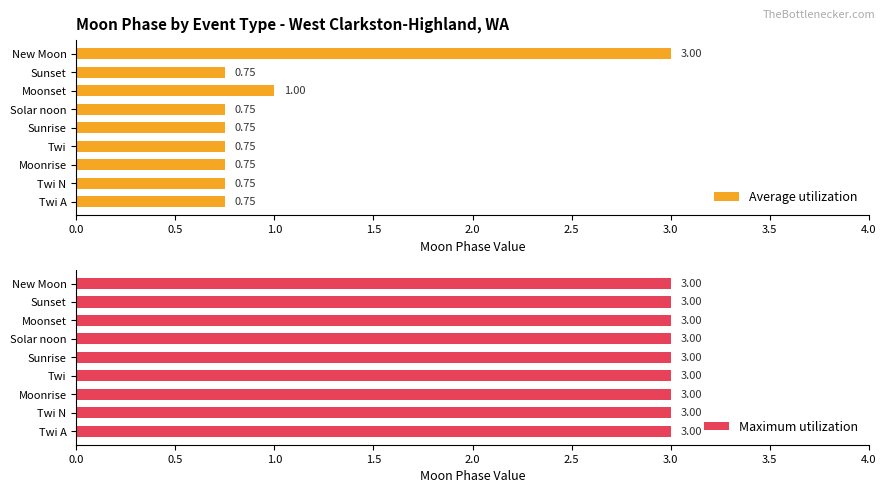

What is the sum of the Average utilization values at New Moon and Moonset?

4.0